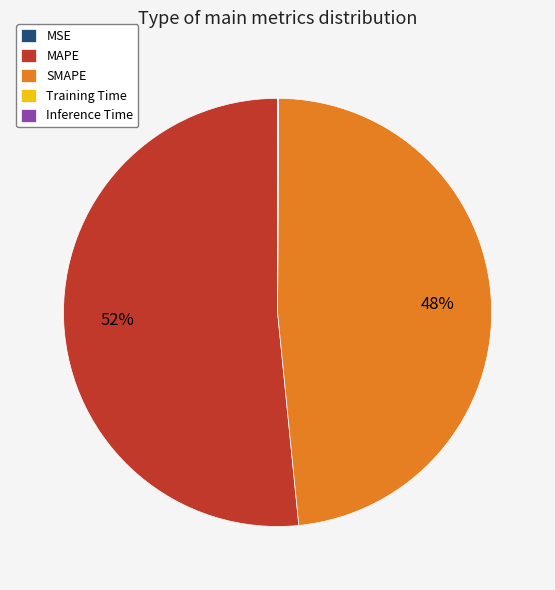

To the nearest percent, what portion does MAPE represent?

52%